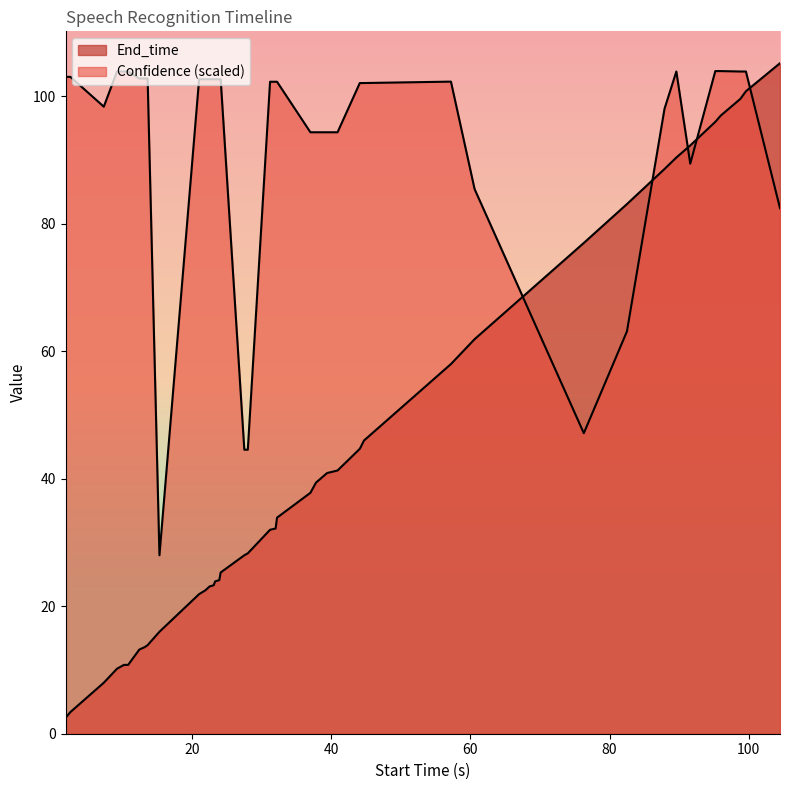

What is the difference between the maximum and minimum values in the Confidence series?

76.0